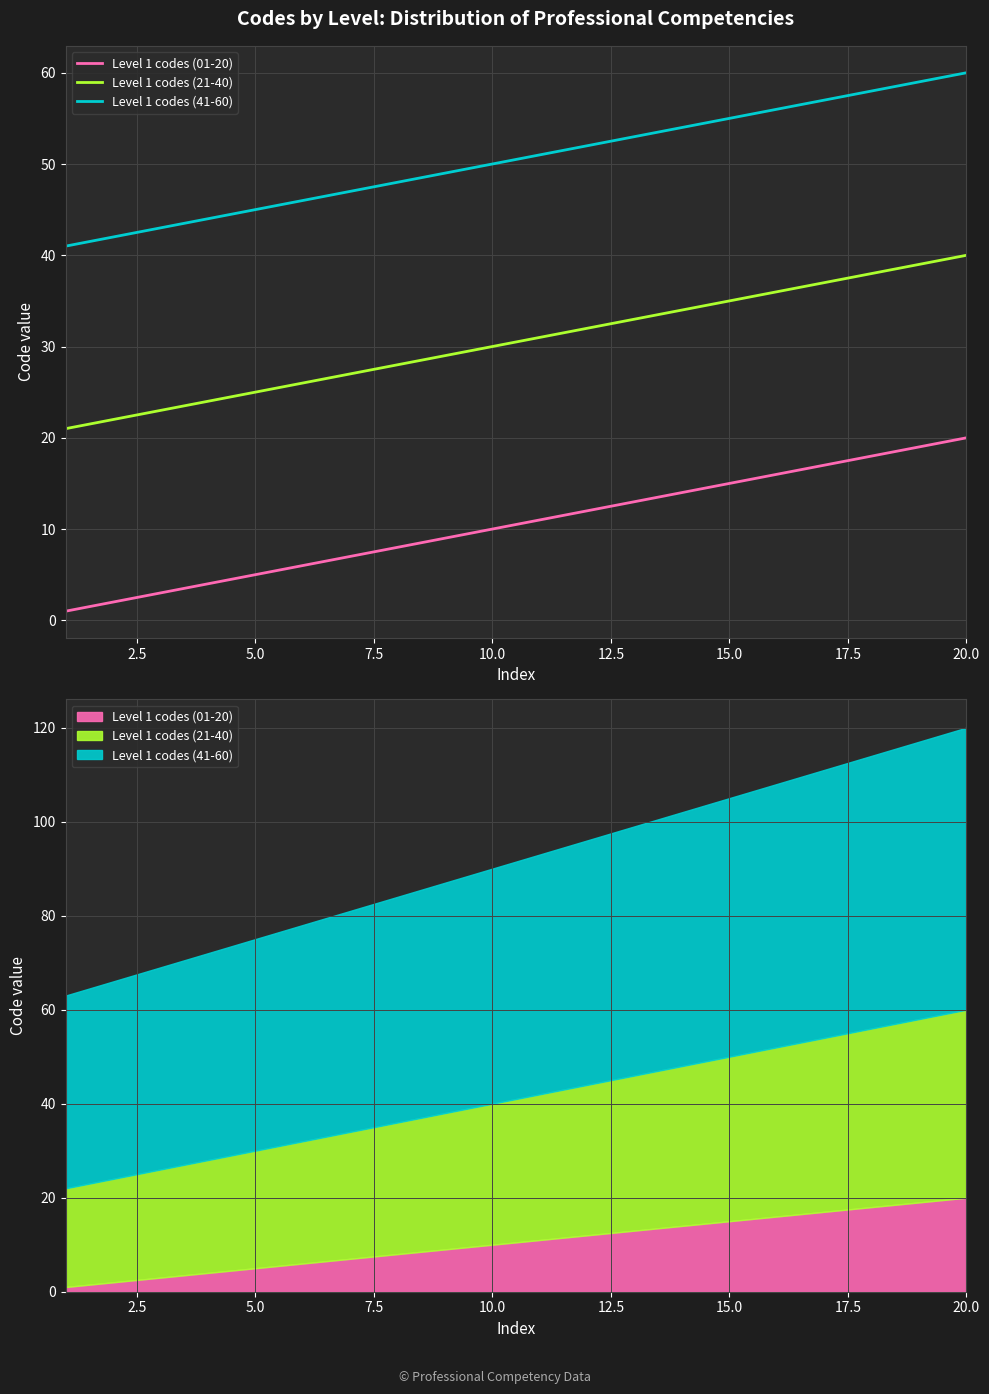

The value of Level 1 codes (01-20) at 16 is 9. True or false?

False